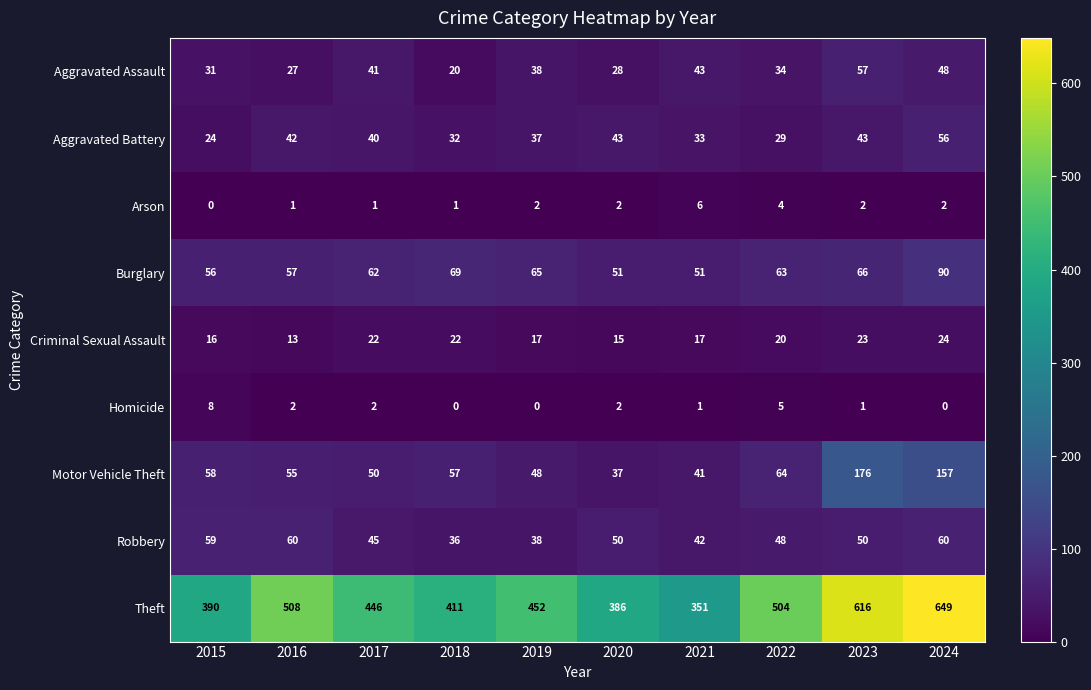

Is it true that Theft equals 386 at 2020?

True